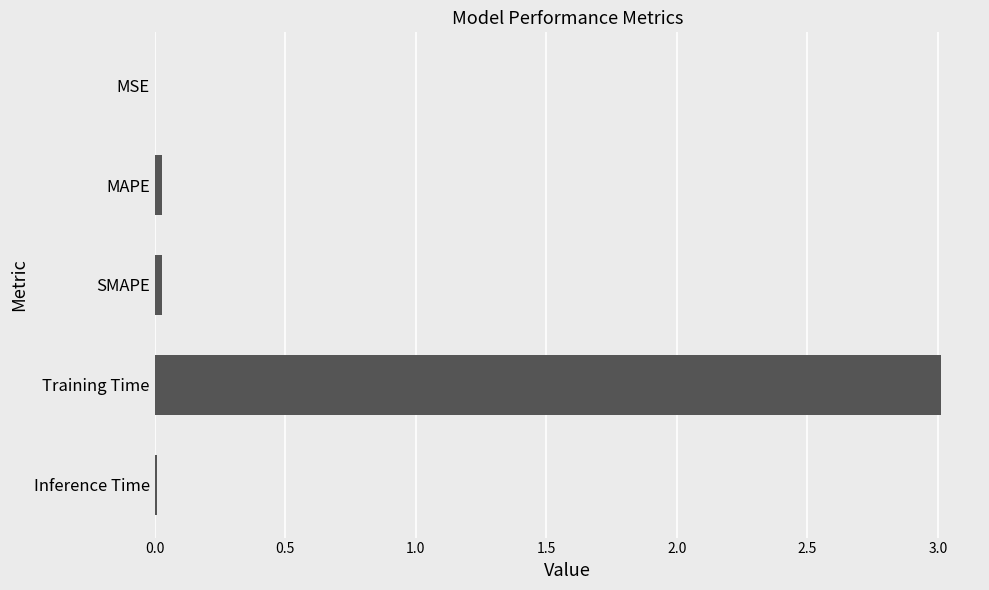

The value at MAPE is 0.0. True or false?

True